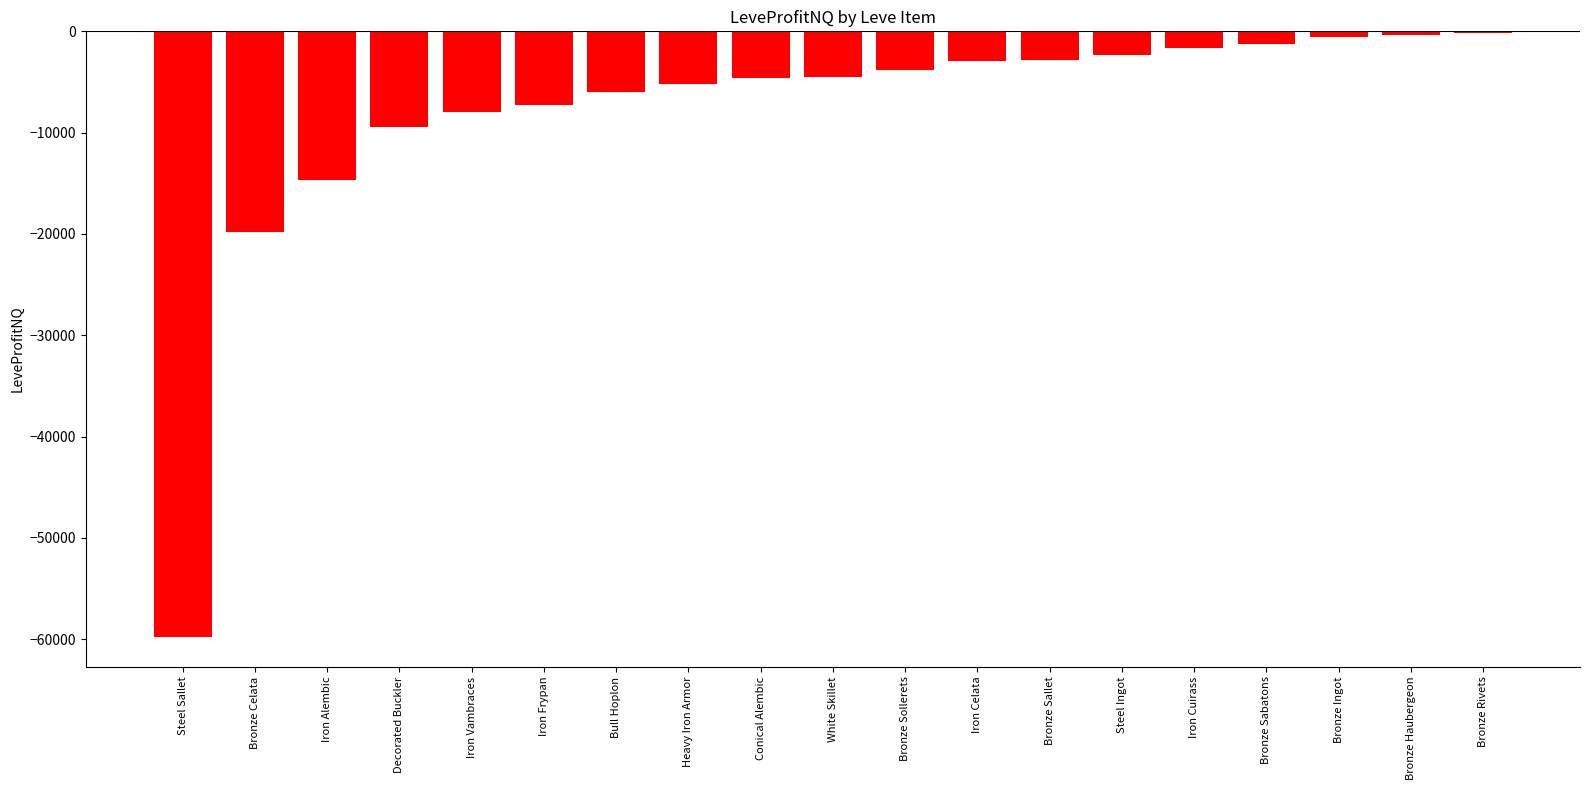

What is the difference between the second highest and second lowest values?

19469.0